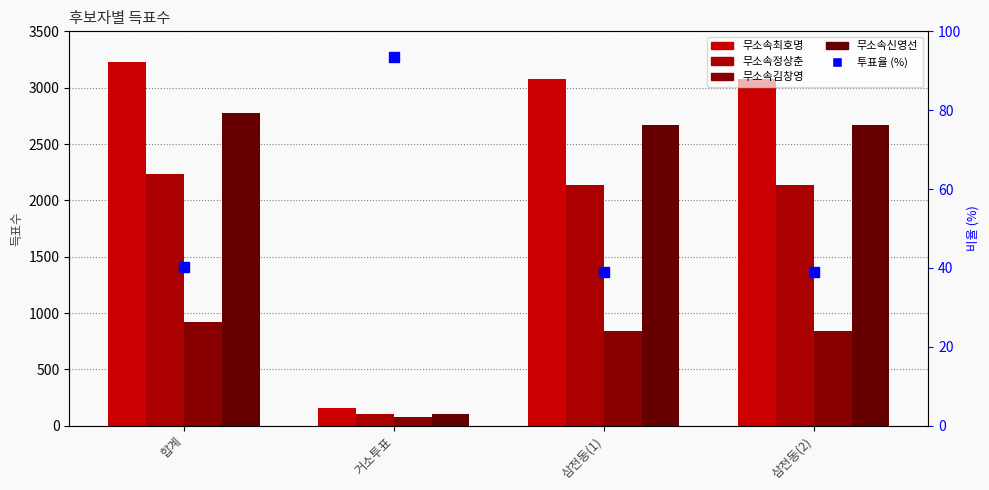

True or false: 무소속신영선 has a value of 850.0 at 삼전동(1).

False